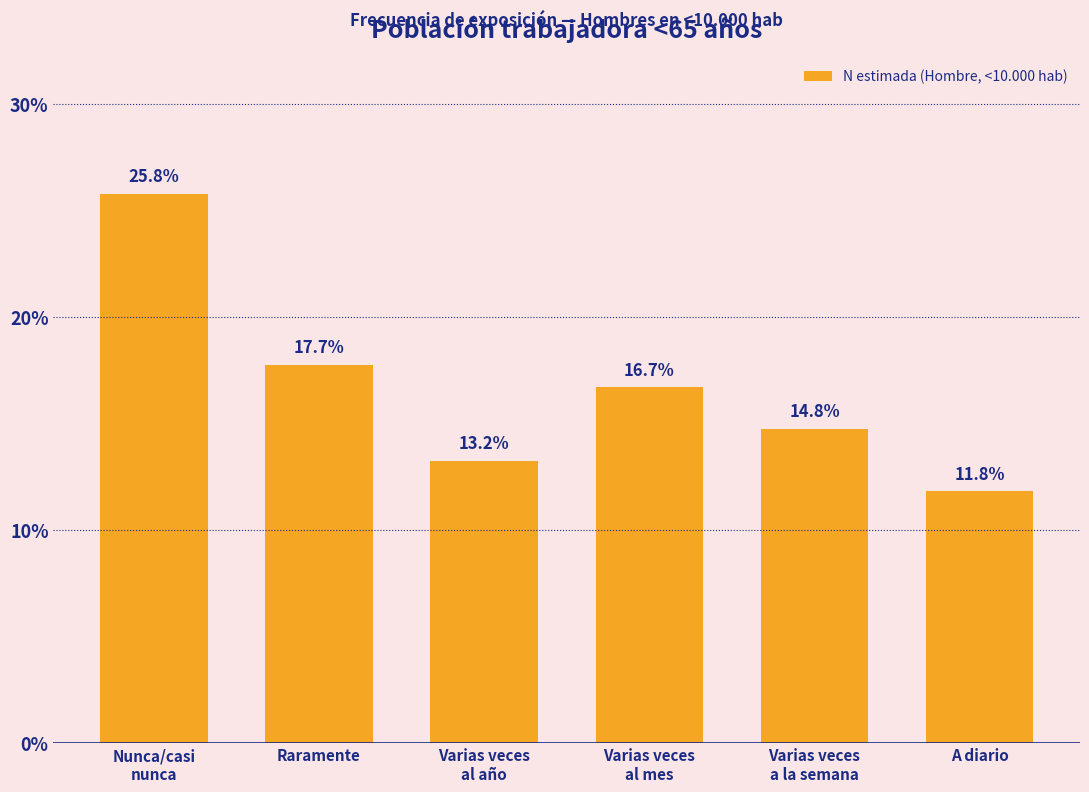

Reading left to right, what are all the values shown in this chart?

25.8	17.7	13.2	16.7	14.8	11.8